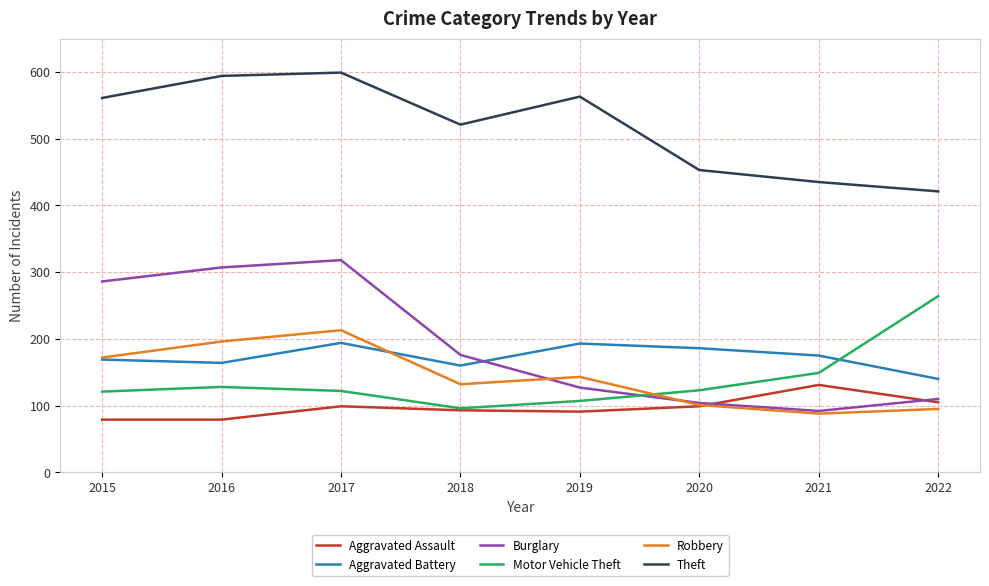

Count the number of data series in this chart.

6